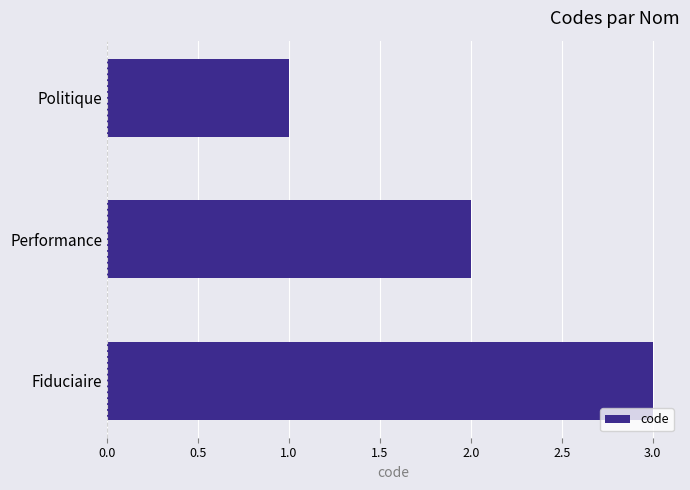

Count the values in the range 1 to 3.

3